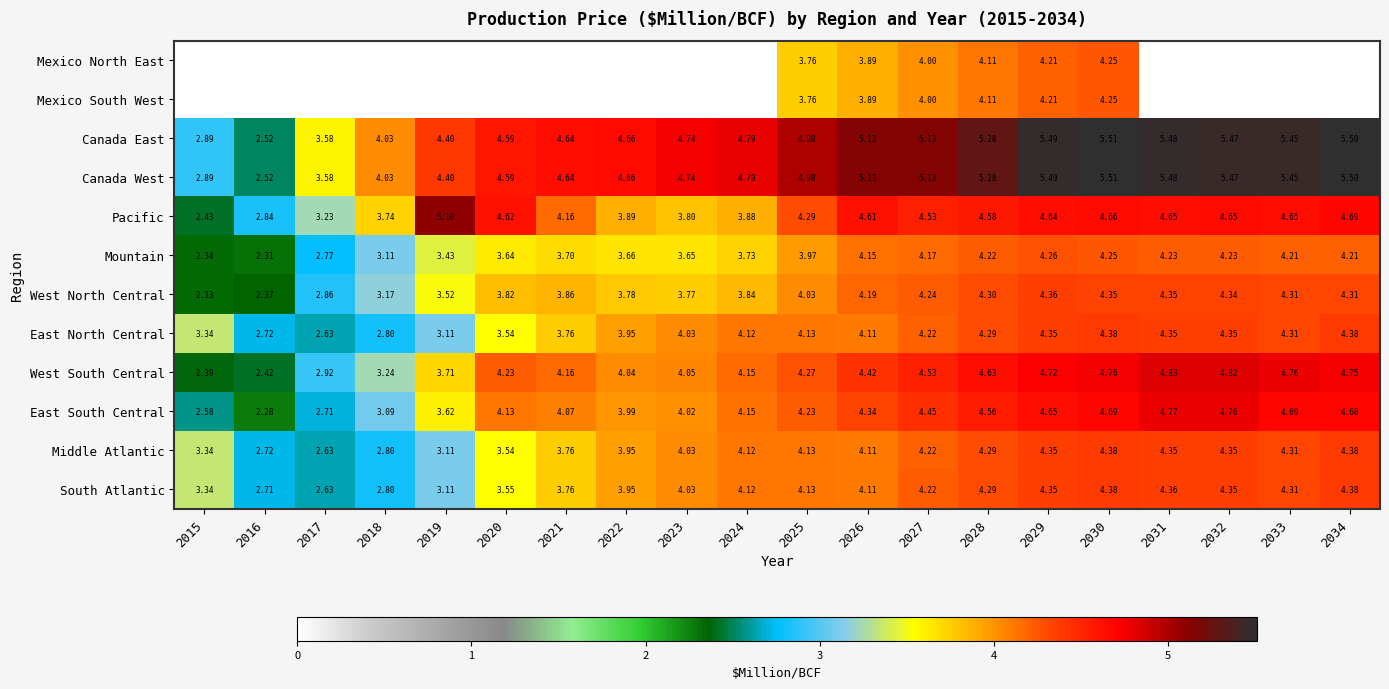

The value of South Atlantic at 2034 is 2.6. True or false?

False